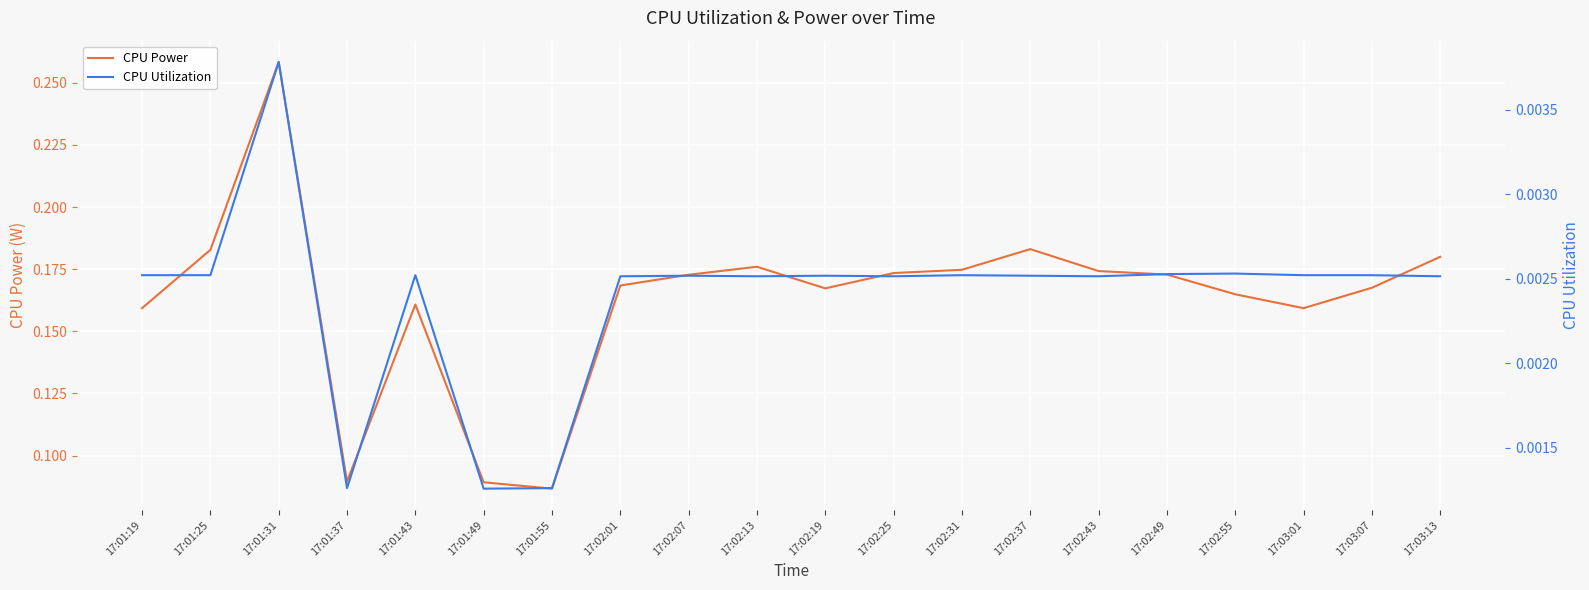

What is the sum of the CPU Power values at 17:02:43 and 17:02:19?

0.3